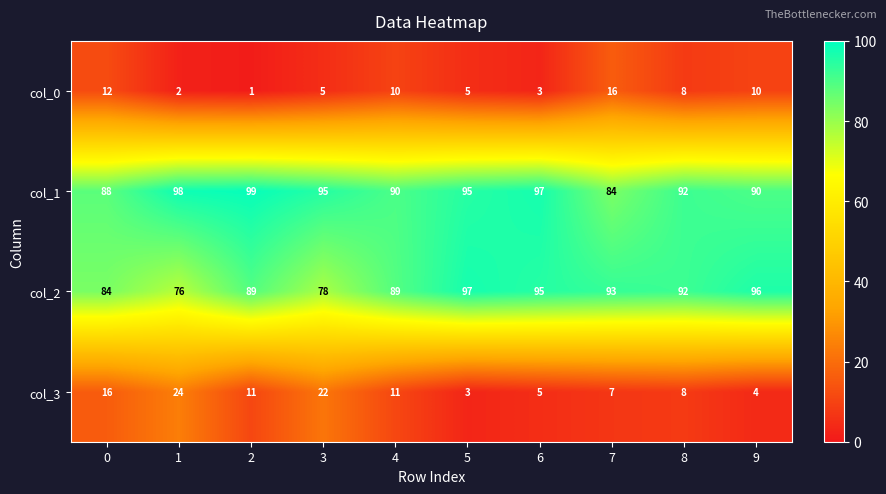

Which category has the lowest value in the col_3 series?

5